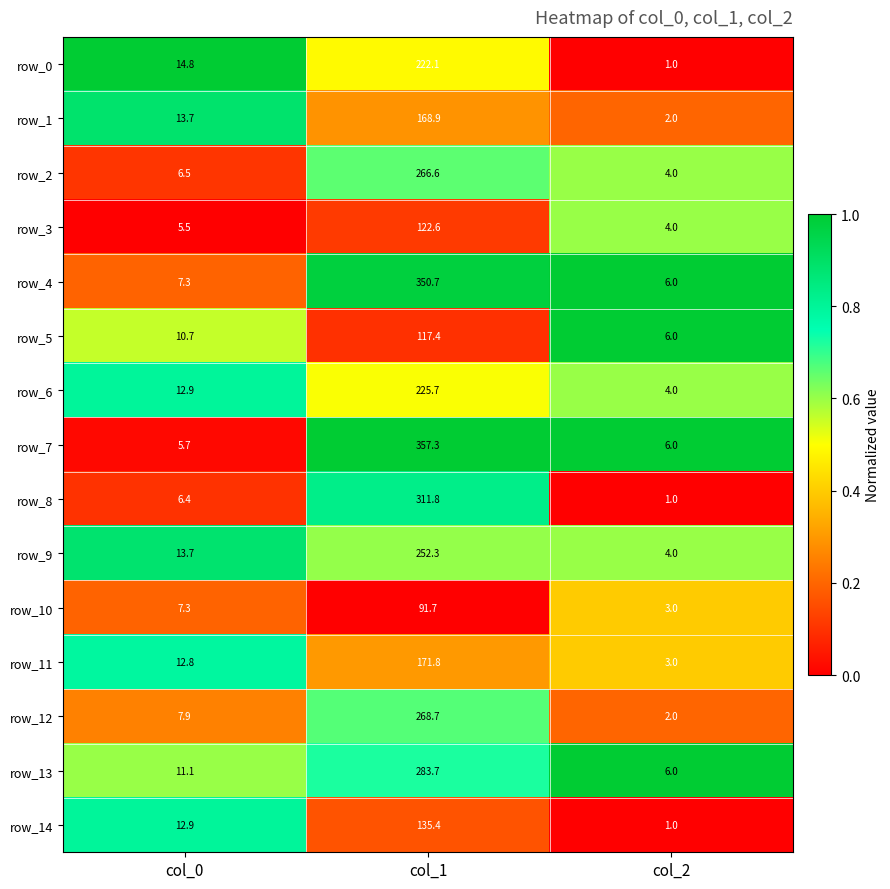

What is the highest value of the row_8 series?

311.8